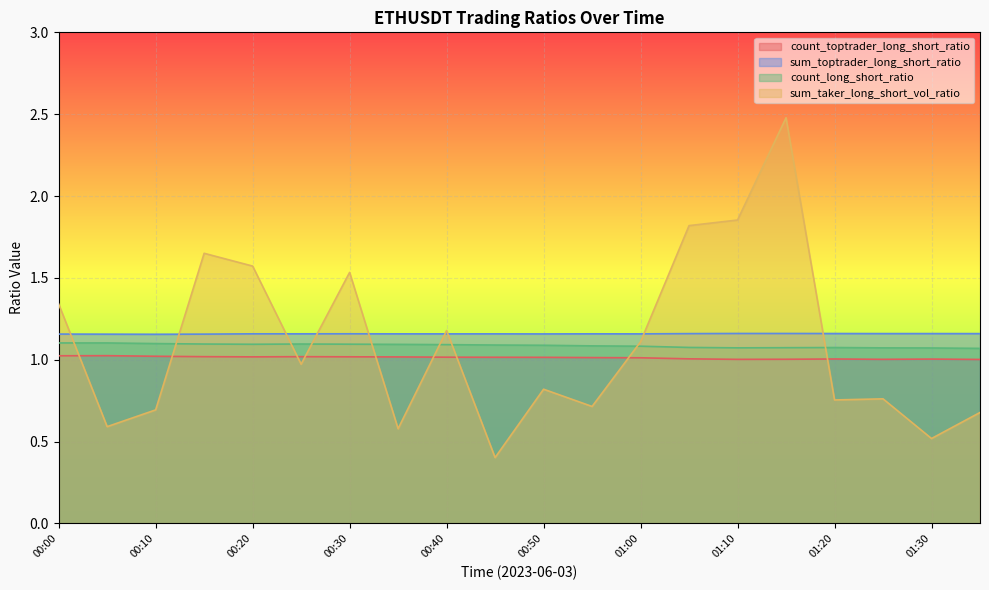

The value of sum_toptrader_long_short_ratio at 00:50 is 1.2. True or false?

True